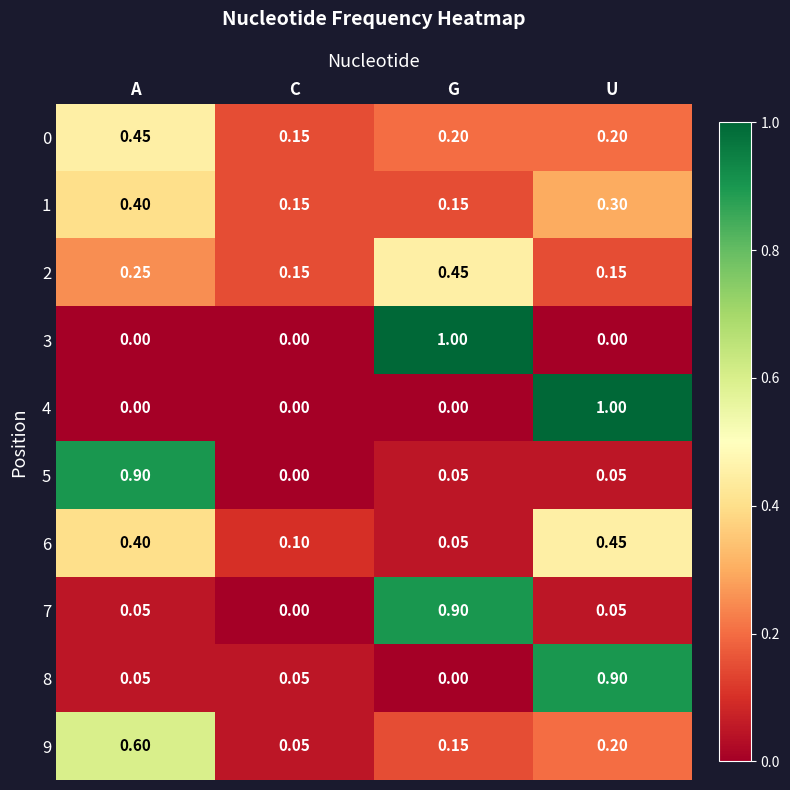

Between A and G, which series saw the biggest shift?

3